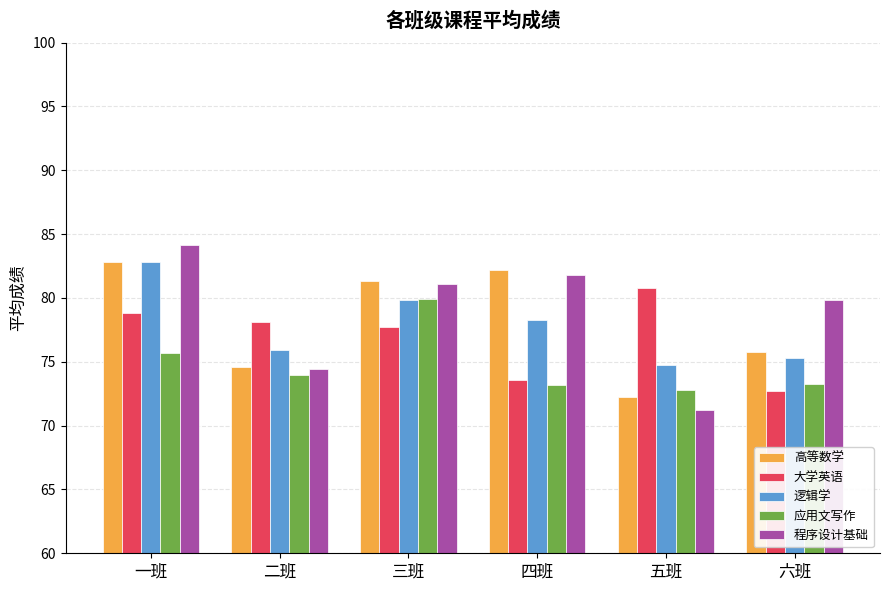

Which category has the lowest value in the 程序设计基础 series?

五班